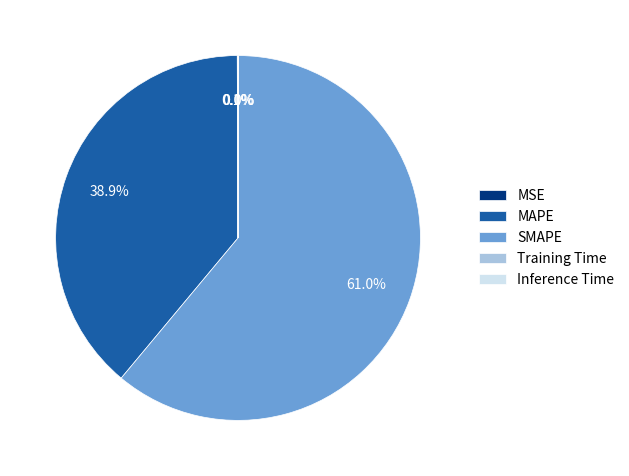

Which slice is the largest?

SMAPE